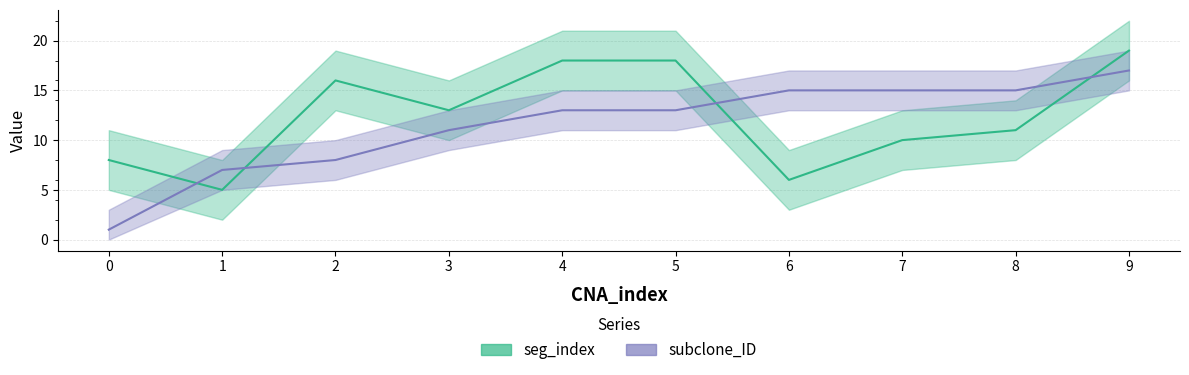

In seg_index, how many points are lower than both neighbors (excluding endpoints)?

3